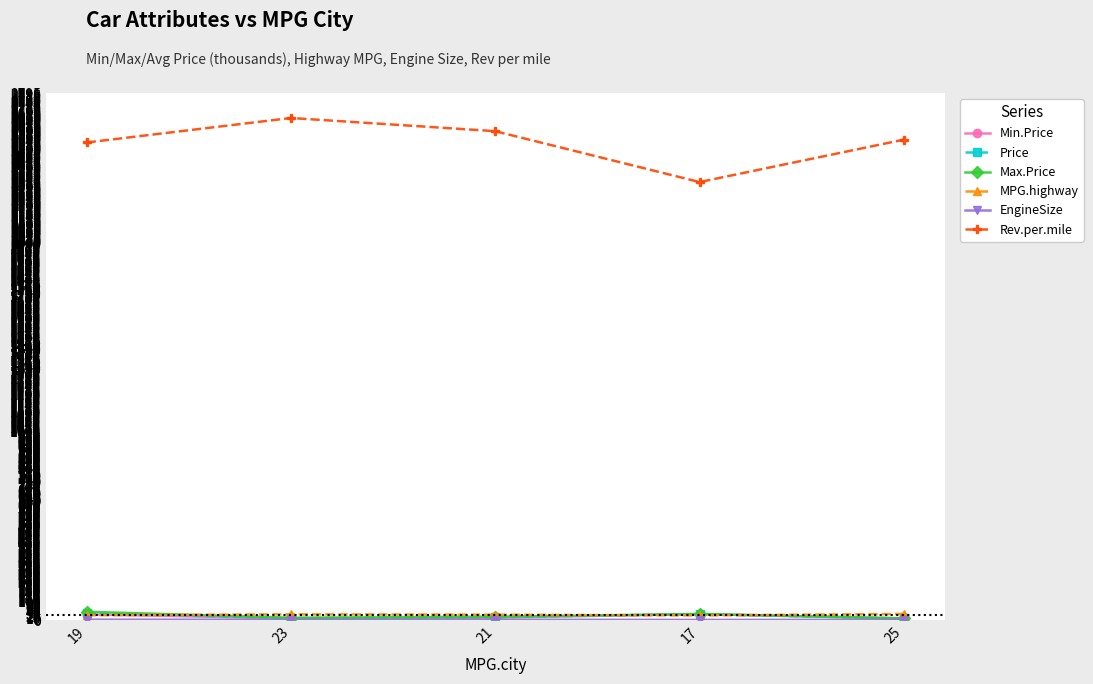

What is the maximum value shown in the chart?

2665.0